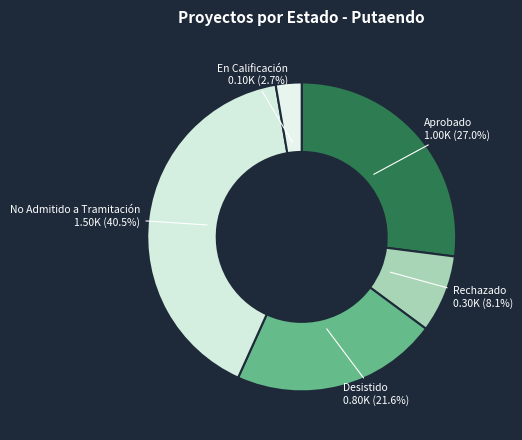

Is there any slice that represents more than half of the pie?

No